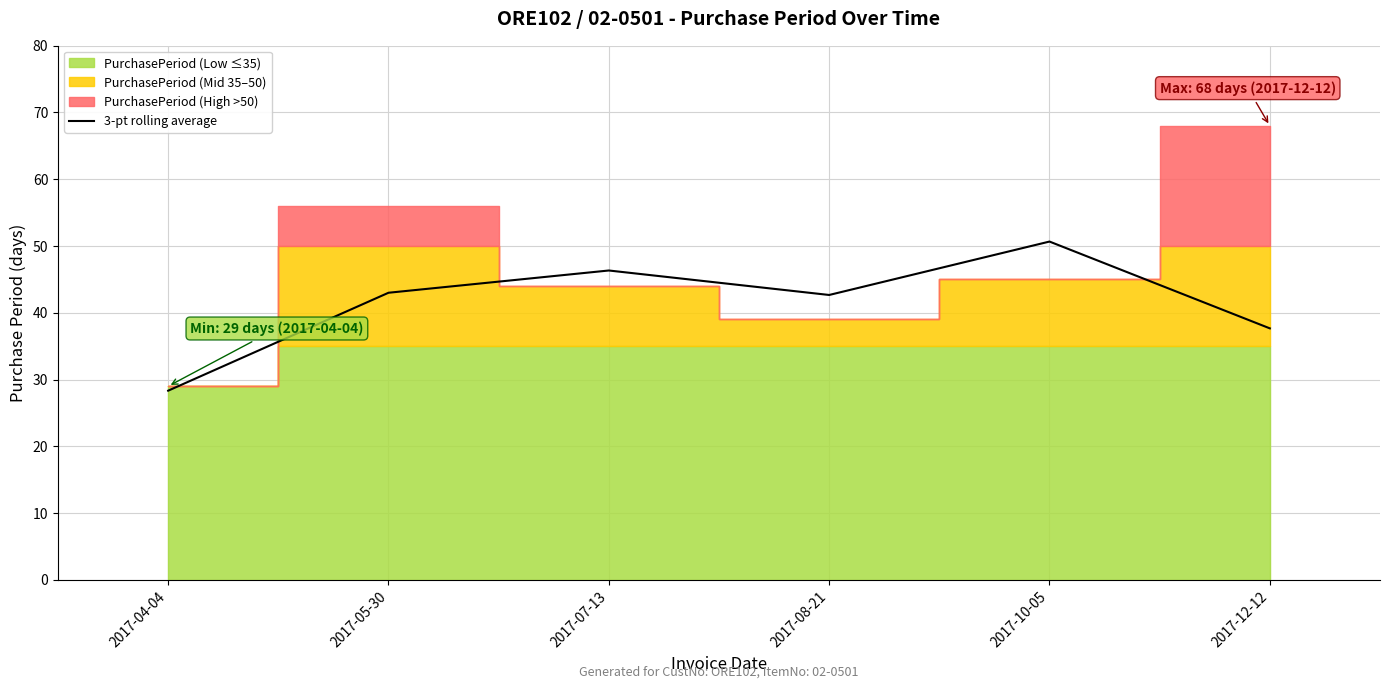

How many interior local peaks (higher than both neighbors) does the data have?

2